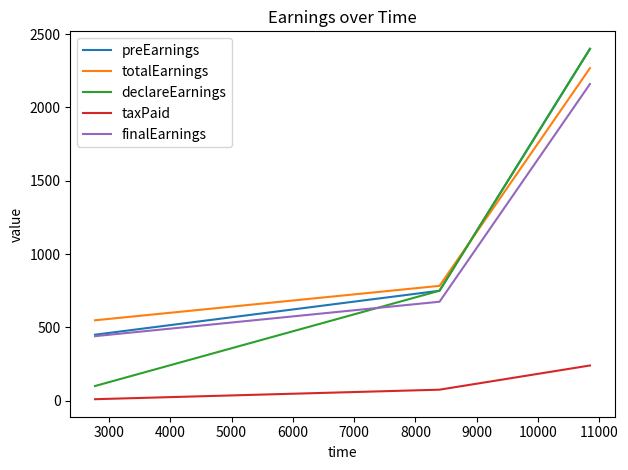

Which series has the largest range (max minus min)?

declareEarnings